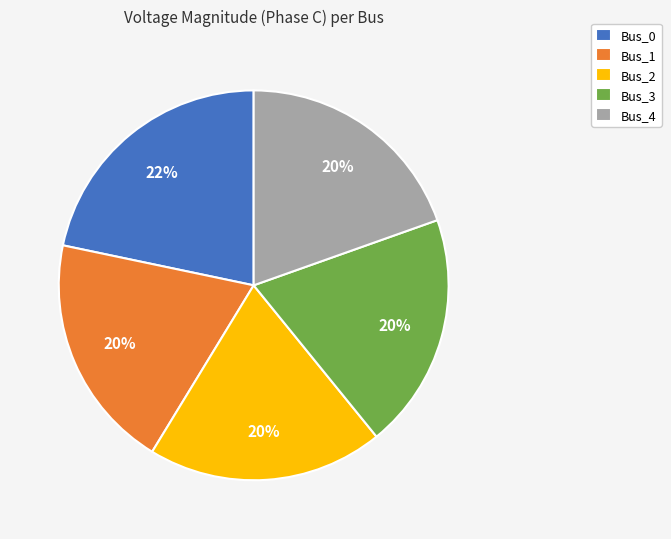

To the nearest percent, what percentage of the pie is Bus_1?

20%